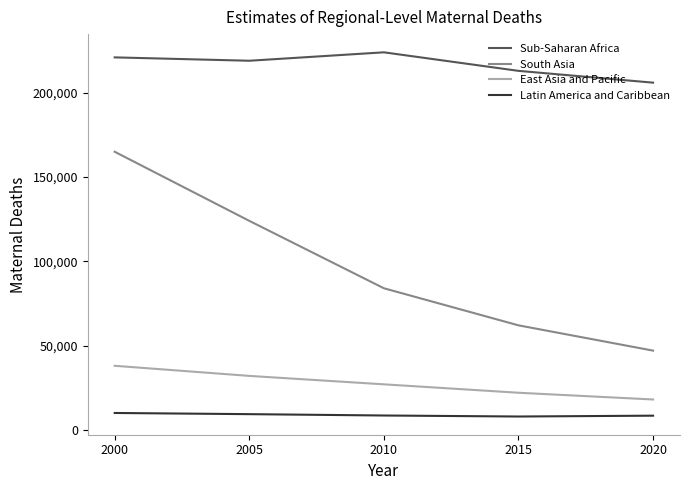

How many lines are shown in the chart?

4